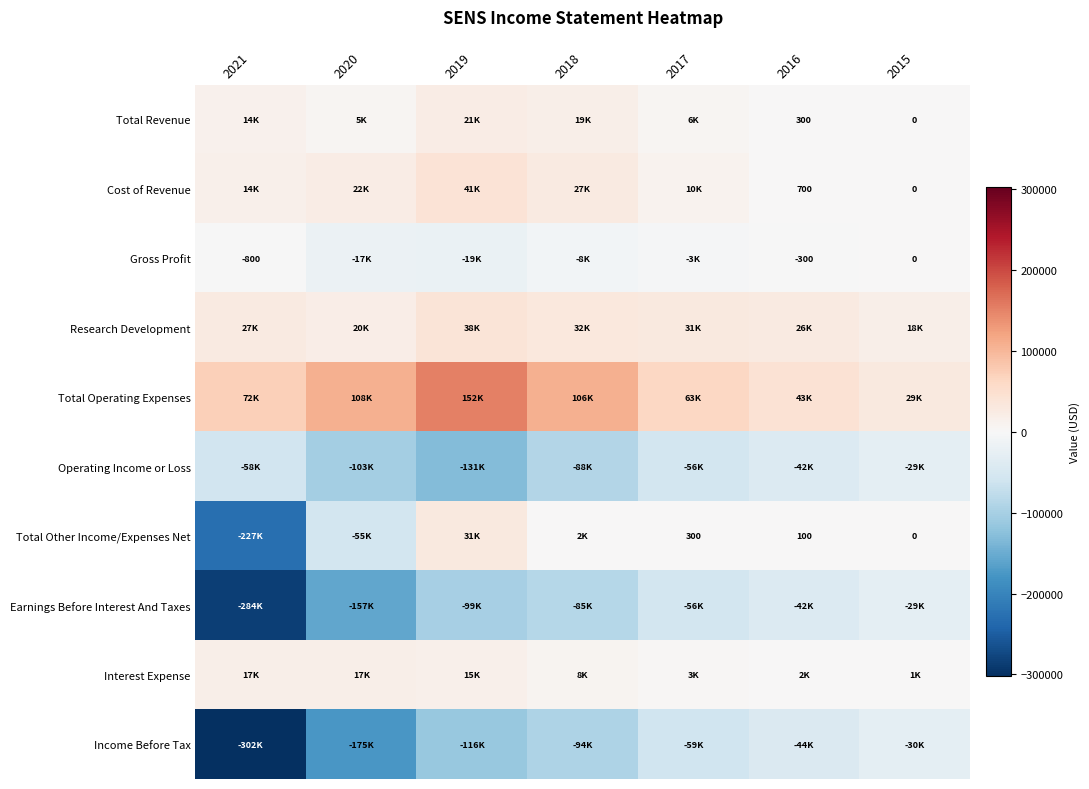

The value of Gross Profit at 2021 is -1396. True or false?

False